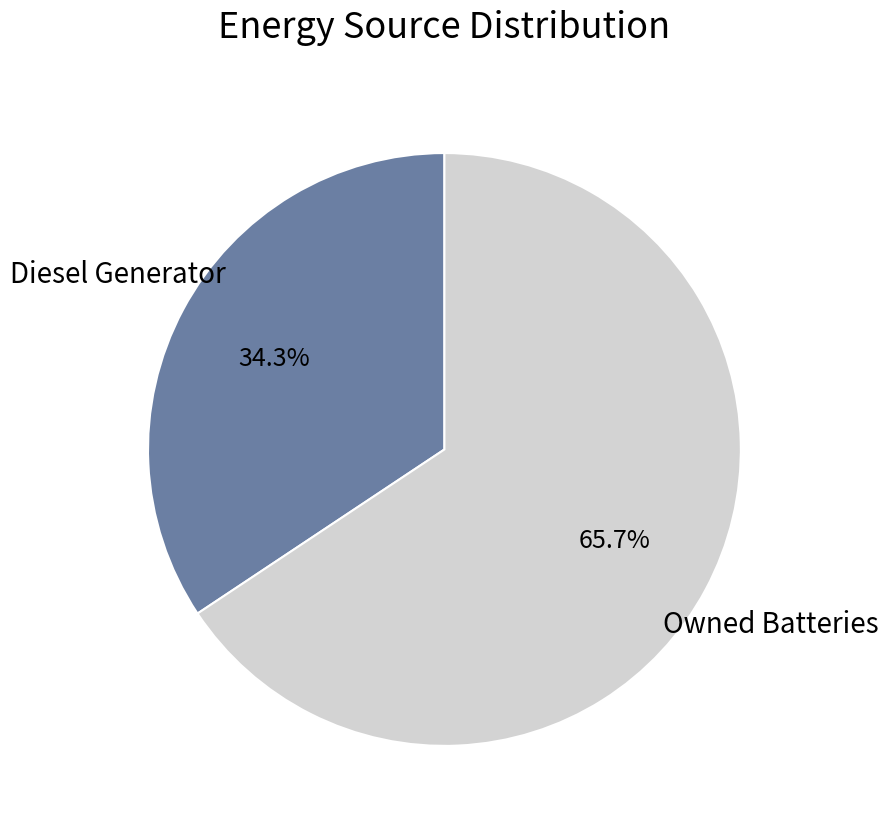

Is there a majority slice in this chart?

Yes